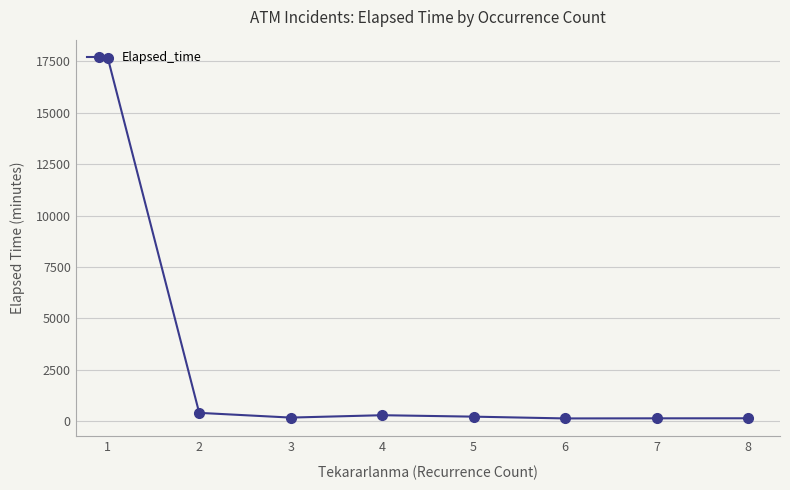

Does the chart have visible grid lines?

Yes